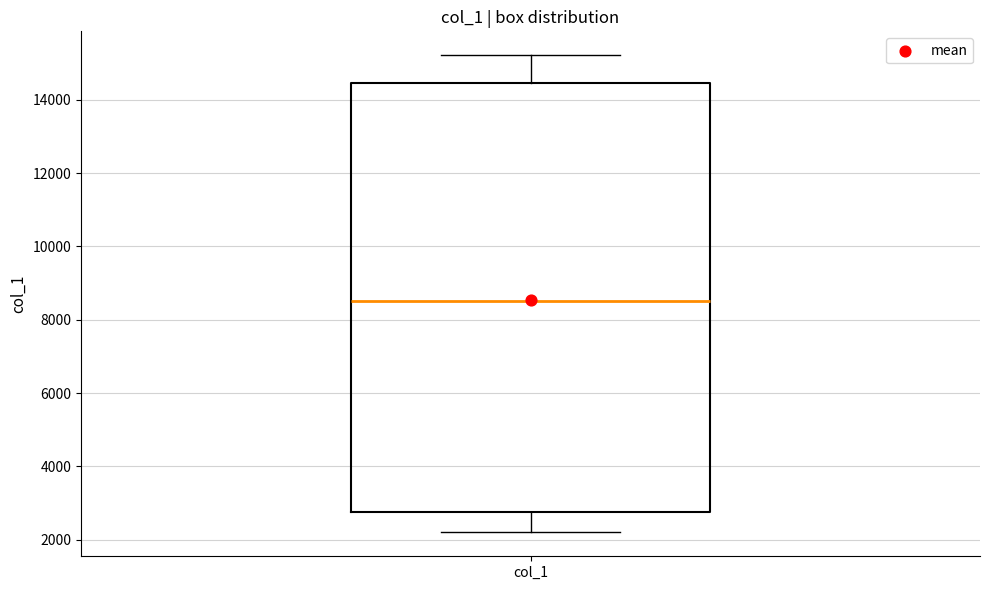

Read this box plot against the y-axis: the position of the median line, the range covered by the box, and the ends of both whiskers. The values are not printed on the chart, so give them approximately, as read against the axis.

median 8600, box 2800 to 14400, whiskers 2200 to 15200